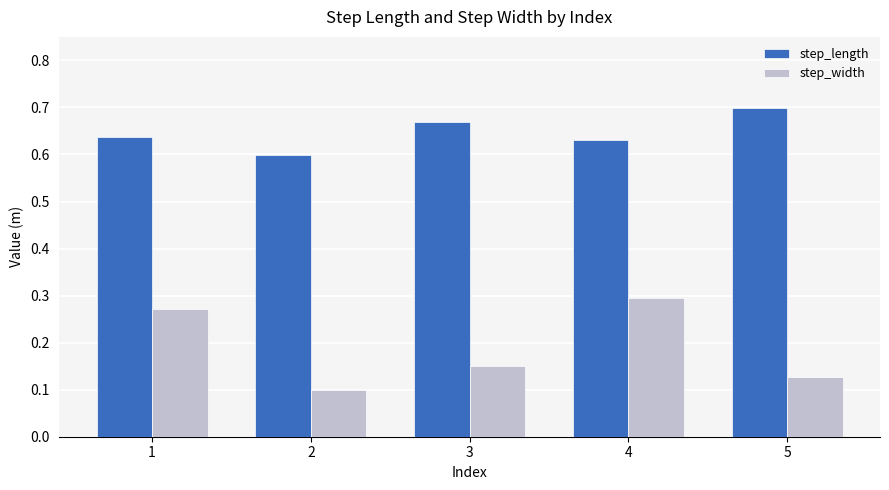

Which series has the largest range (max minus min)?

step_width